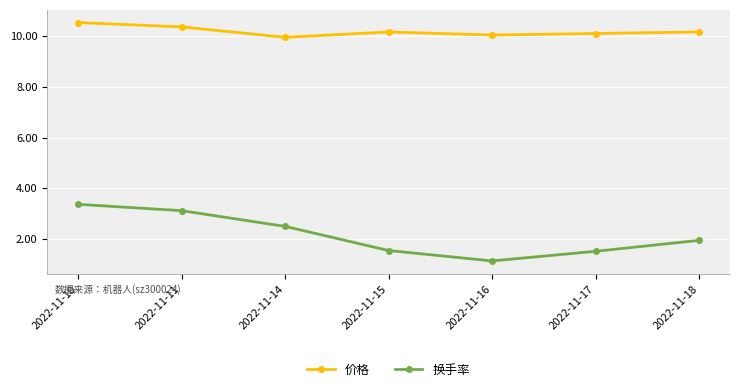

What are all the series names shown in the legend?

价格, 换手率